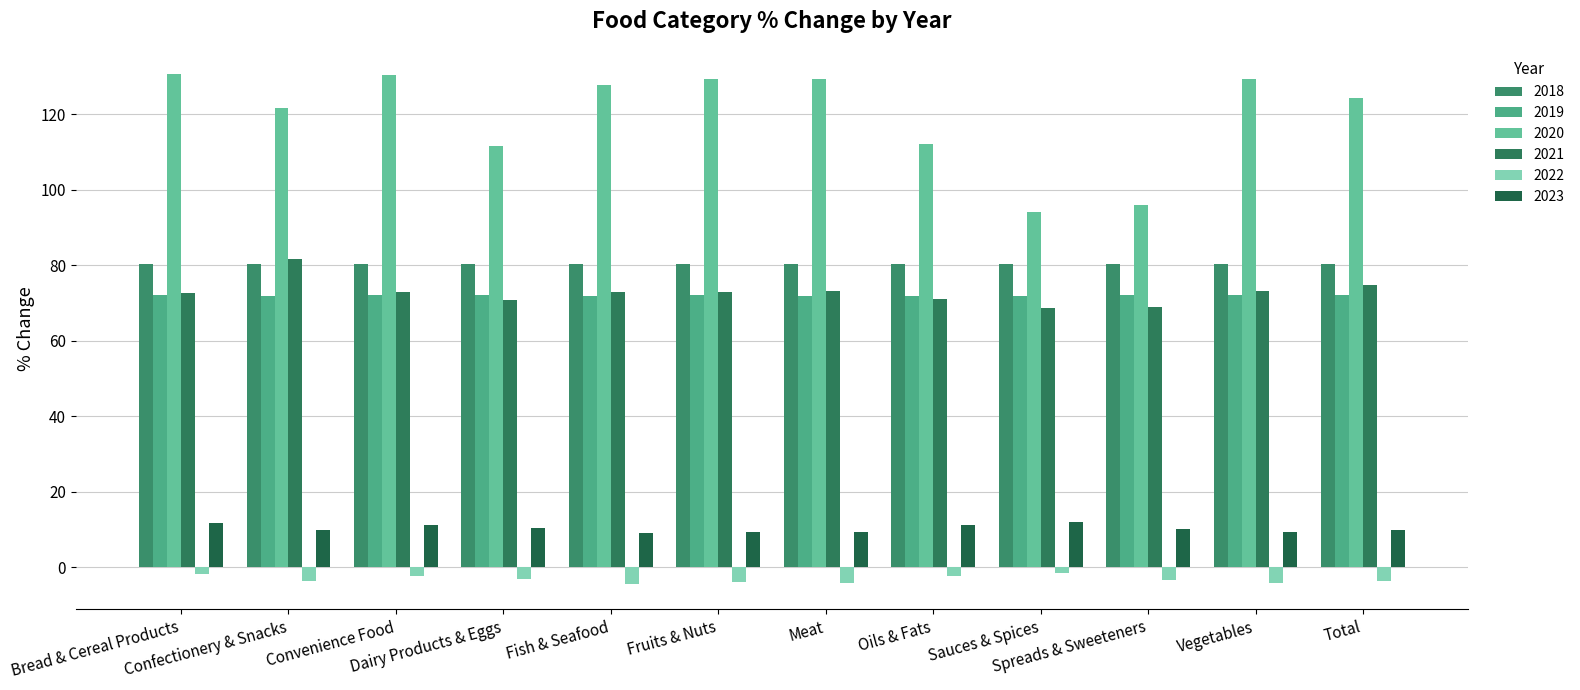

List the series in order of their peak value, lowest first.

2022, 2023, 2019, 2018, 2021, 2020